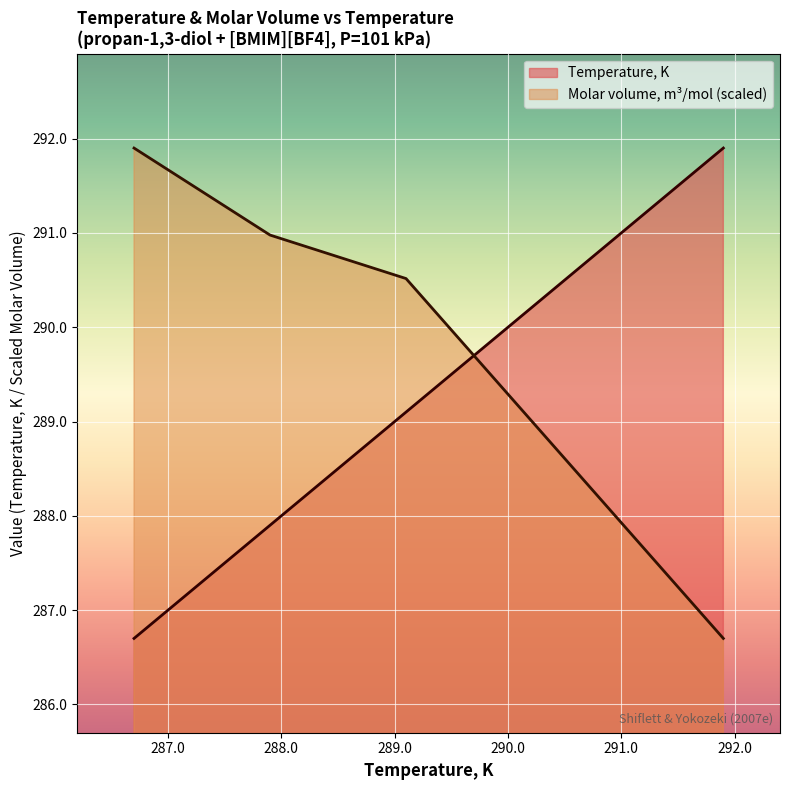

What is the difference between the second highest and minimum values in the Temperature, K series?

2.4